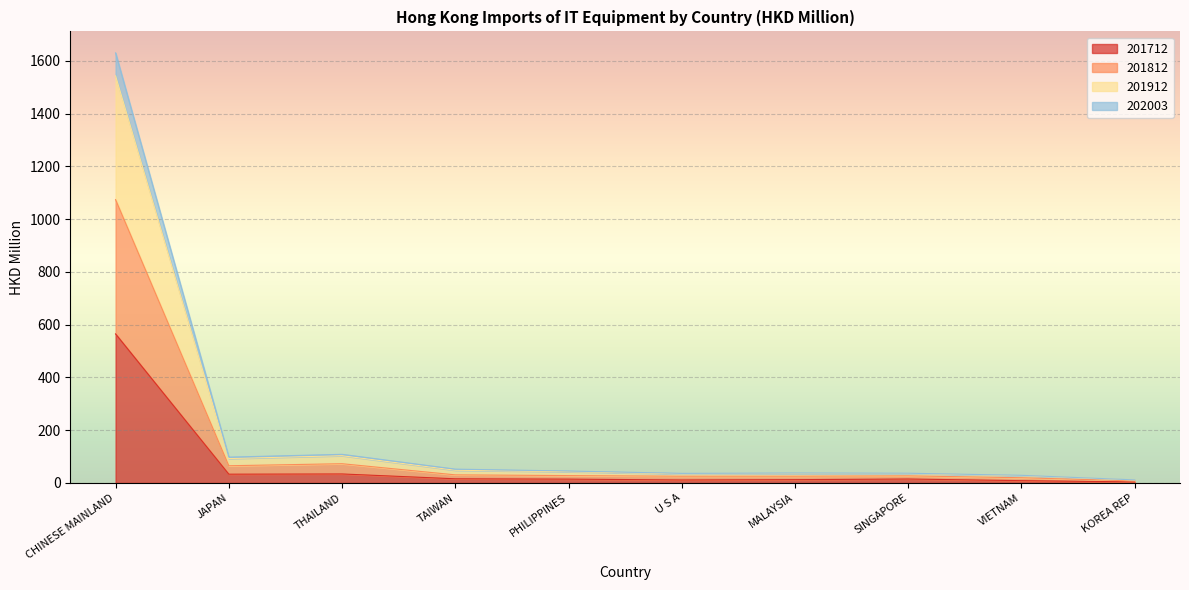

At which category is the sum across all series the highest?

CHINESE MAINLAND